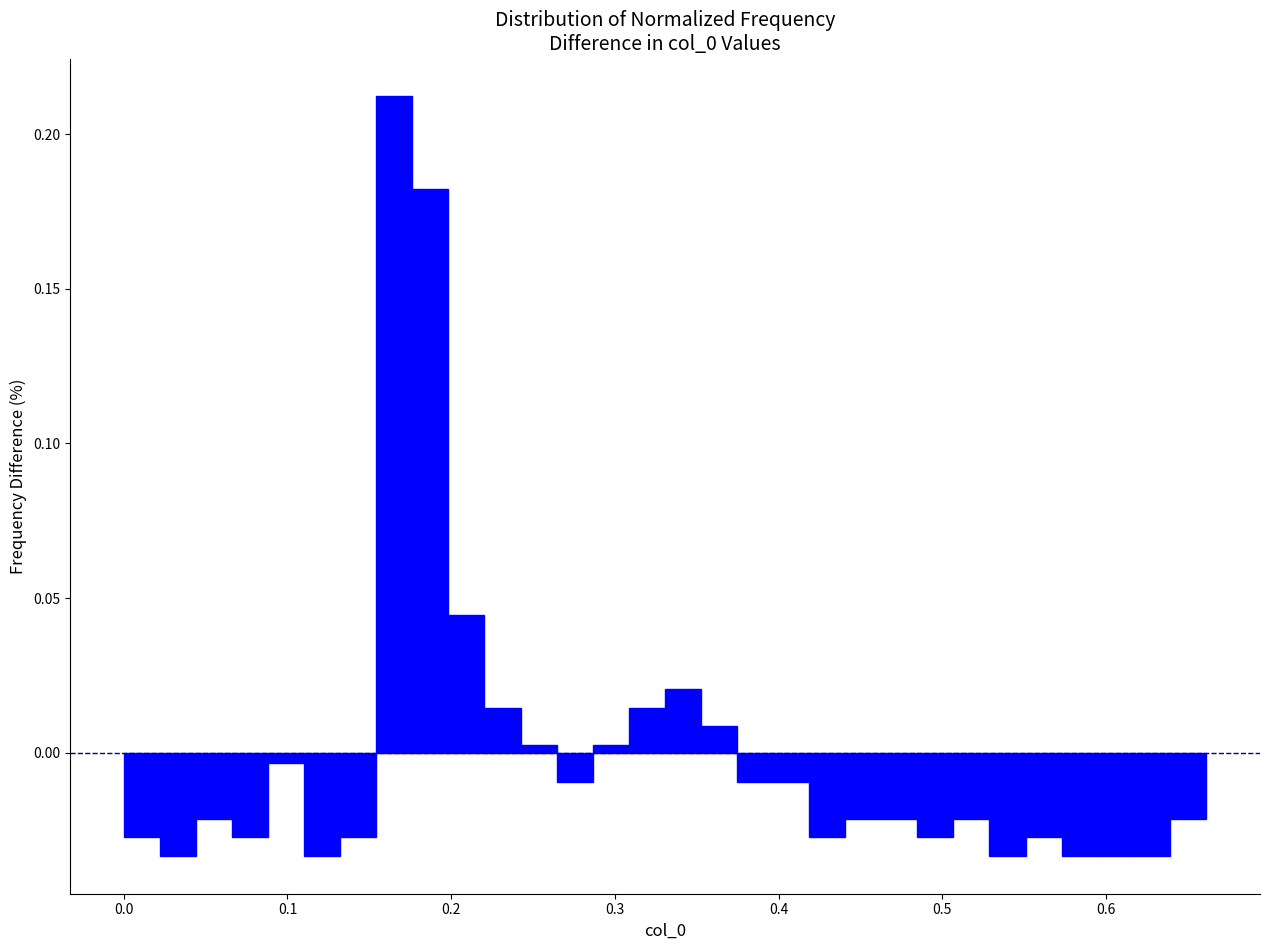

Around what value on the x-axis is the tallest bar? Give the approximate position of its centre, as read against the axis.

0.17